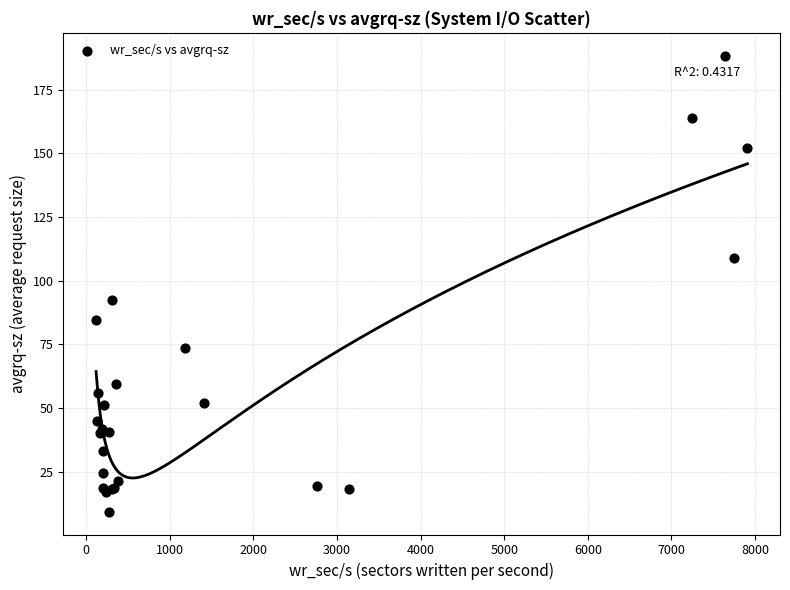

What Y value in the scatter plot is closest to 98?

92.2